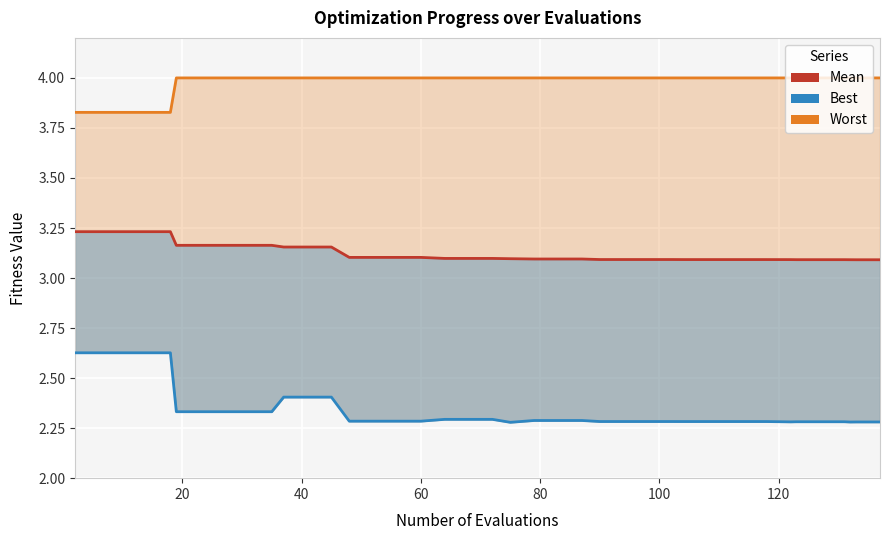

What are all the series names shown in the legend?

worst, mean, best